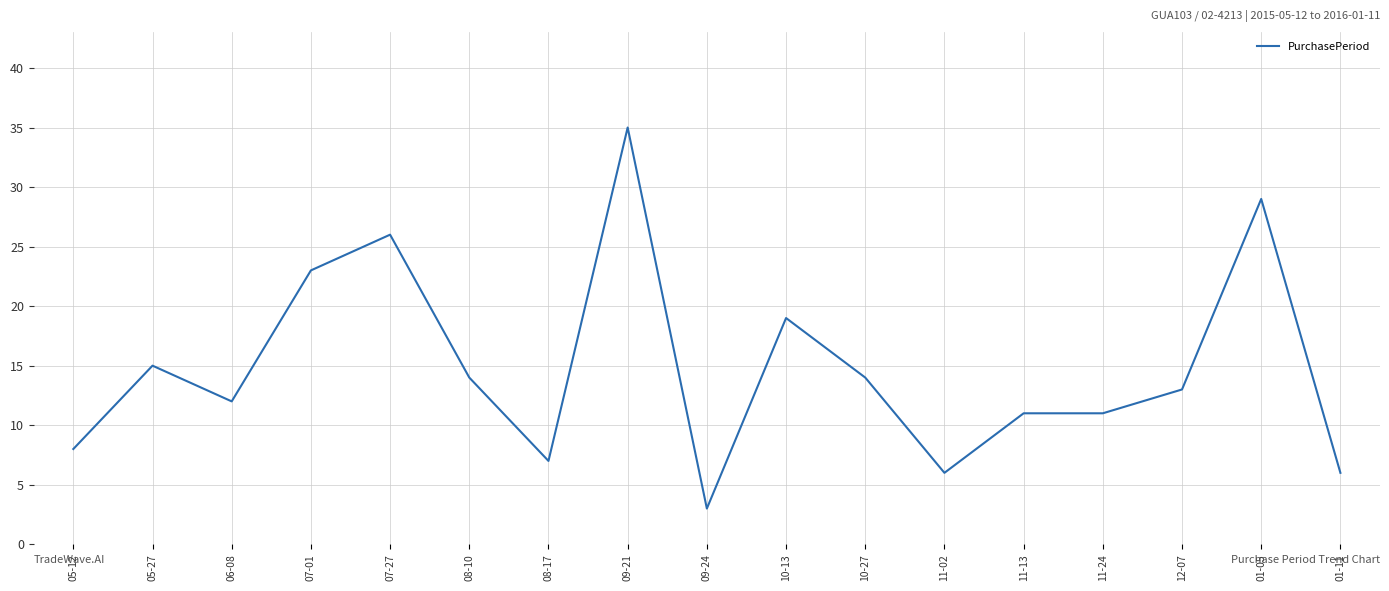

Where is the data nearest to the value 19?

10-13